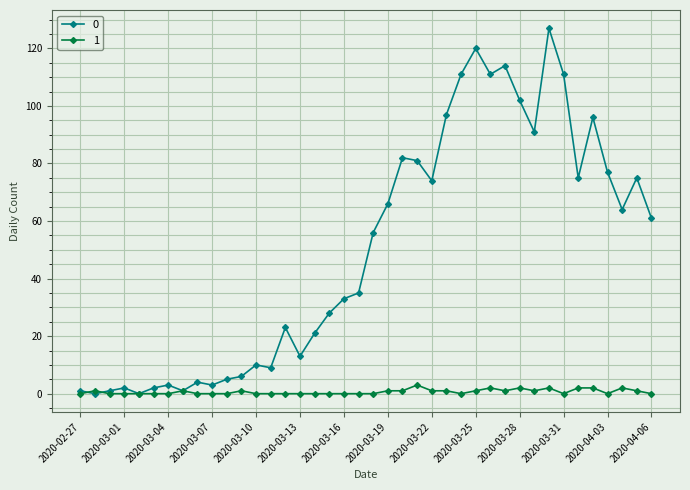

Reading left to right, list all the values displayed in this chart.

0: 1	0	1	2	0	2	3	1	4	3	5	6	10	9	23	13	21	28	33	35	56	66	82	81	74	97	111	120	111	114	102	91	127	111	75	96	77	64	75	61
1: 0	1	0	0	0	0	0	1	0	0	0	1	0	0	0	0	0	0	0	0	0	1	1	3	1	1	0	1	2	1	2	1	2	0	2	2	0	2	1	0